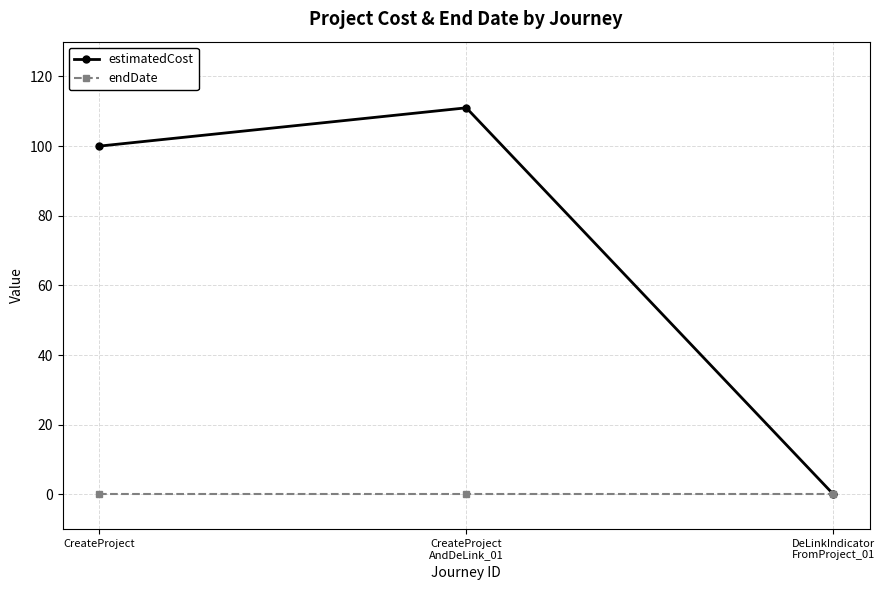

Which series has the largest total across all categories?

estimatedCost